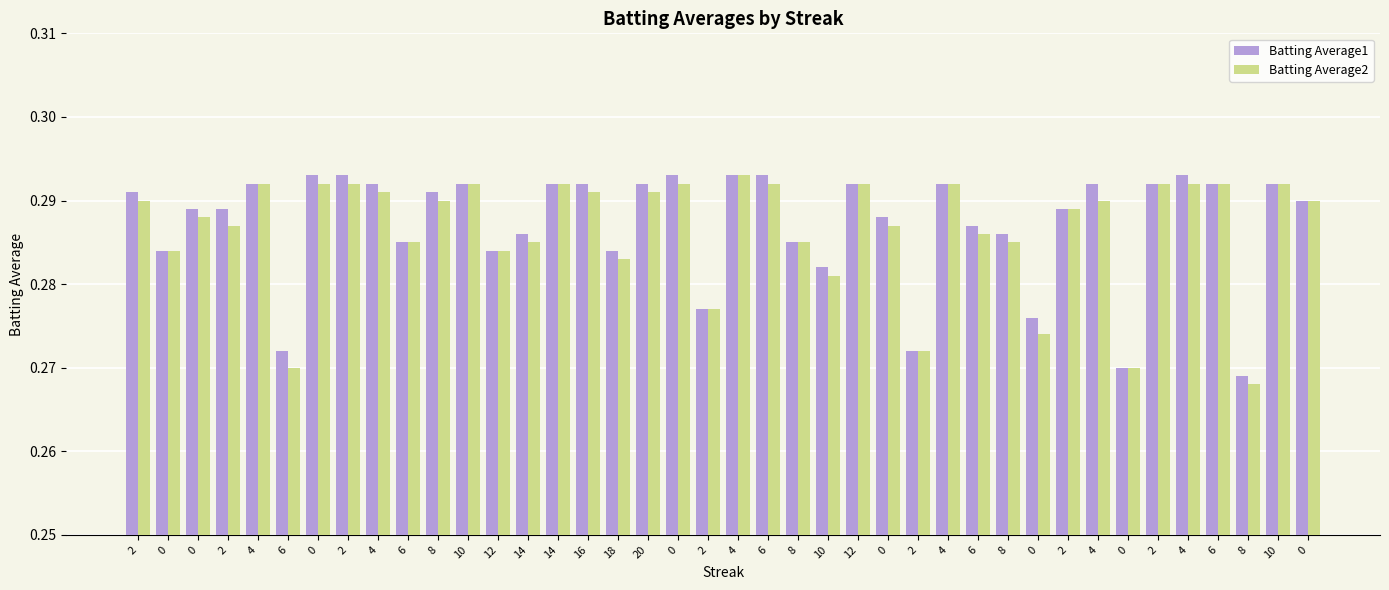

How many distinct data groups are displayed?

2